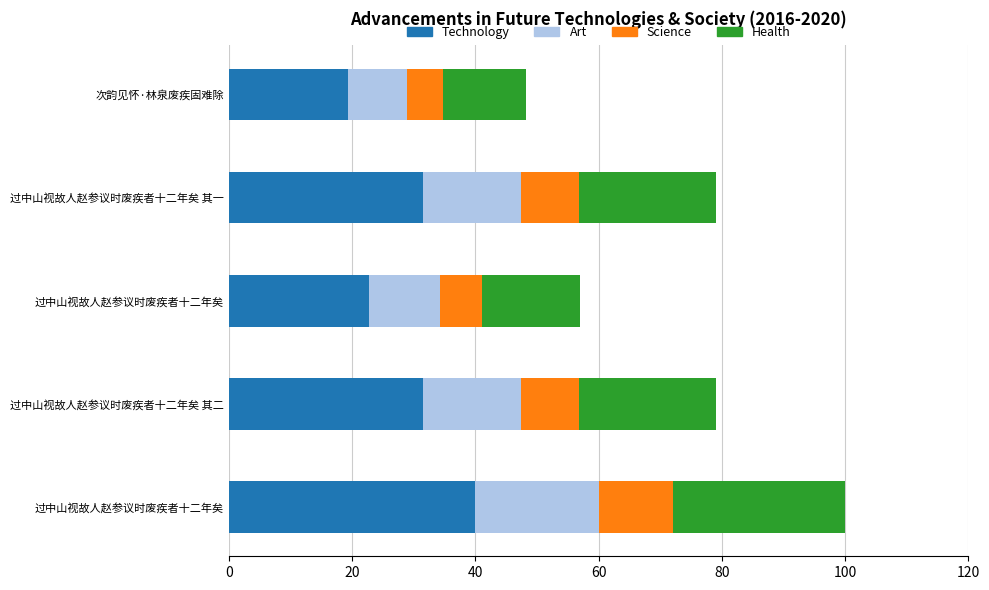

How many series are shown in this chart?

4